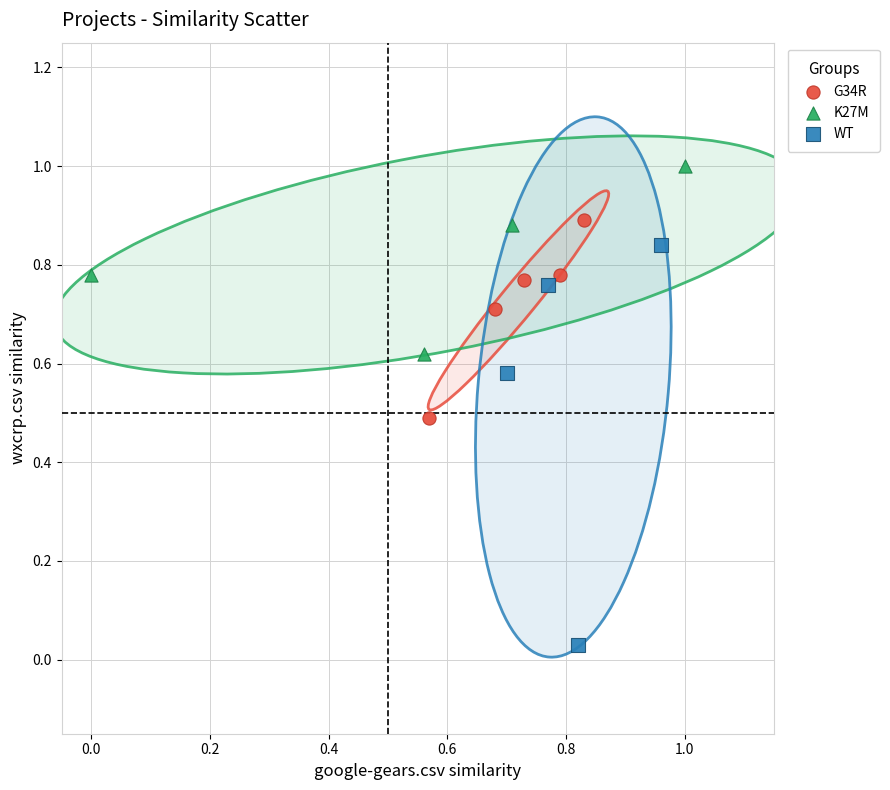

Which series has the largest Y range (max minus min)?

WT